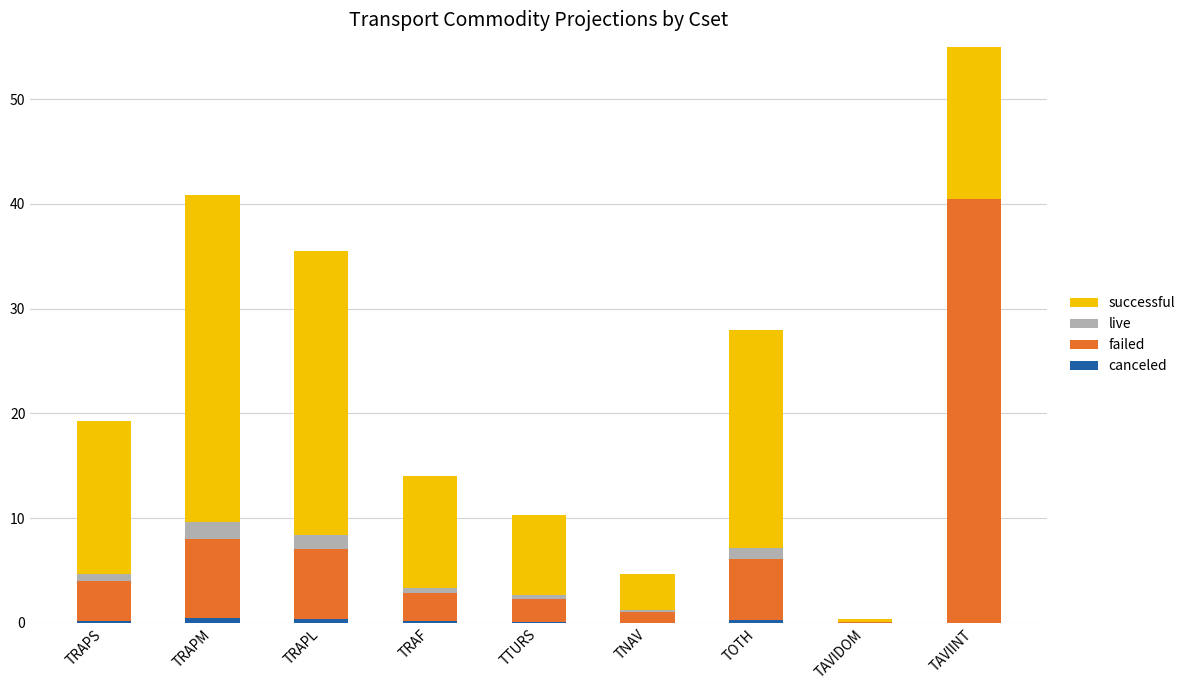

What position from the left is TRAPM?

2